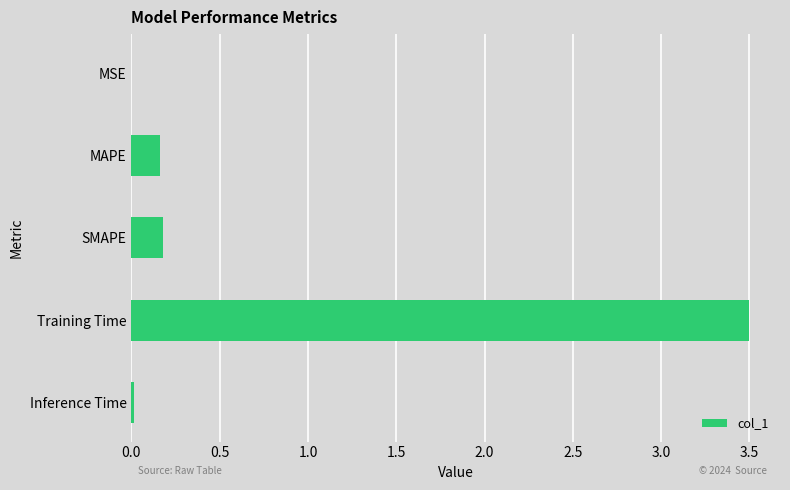

What is the sum of all values?

3.9